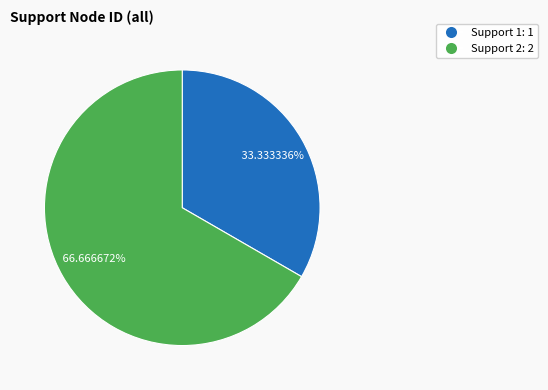

Between Support 2 and Support 1, which is larger?

Support 2